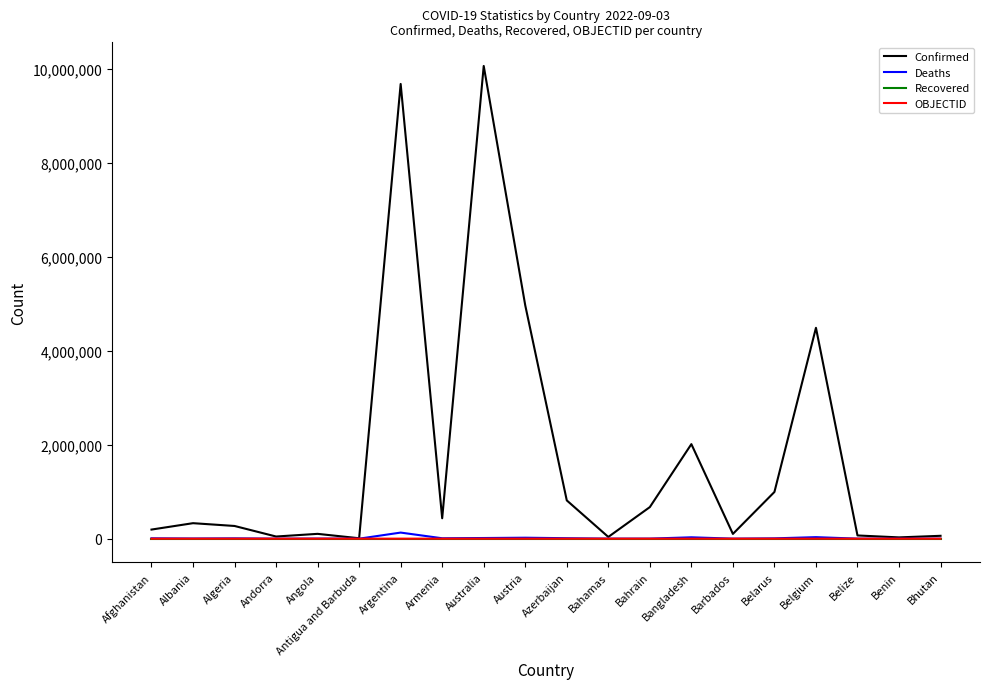

Which series has the largest total across all categories?

Confirmed